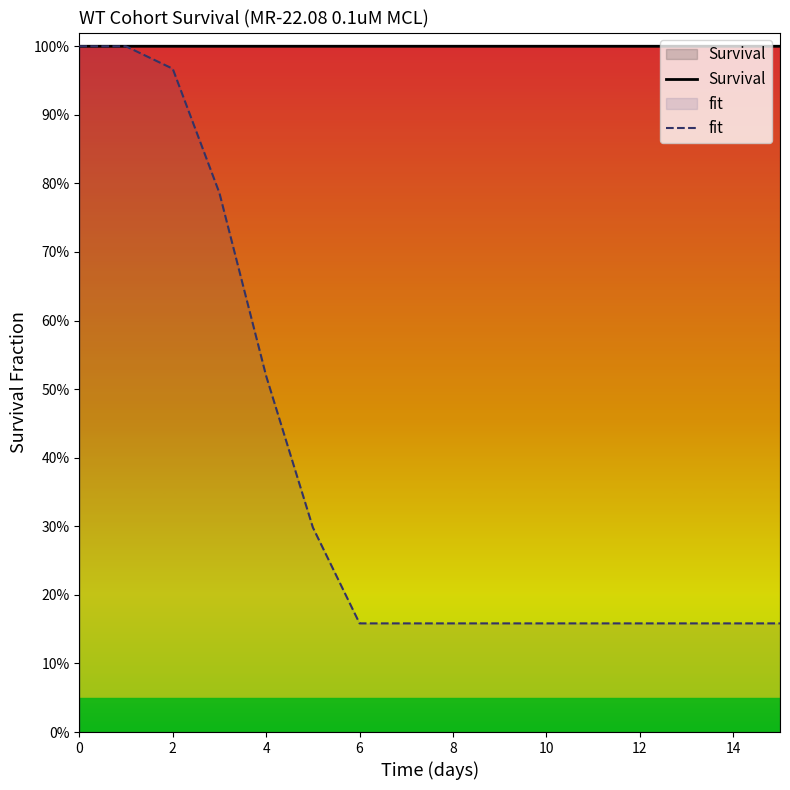

What is the sum of all fit values?

6.2